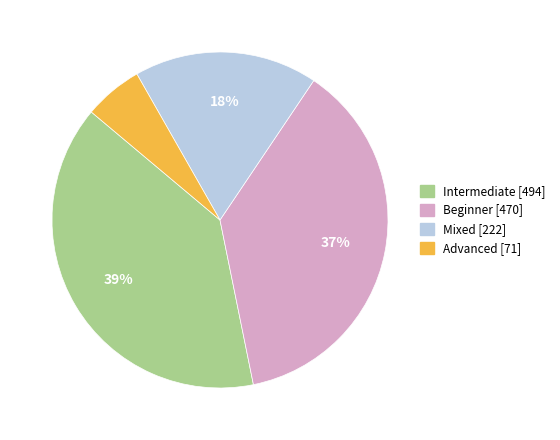

What percentage is the Intermediate slice, to the nearest percent?

39%